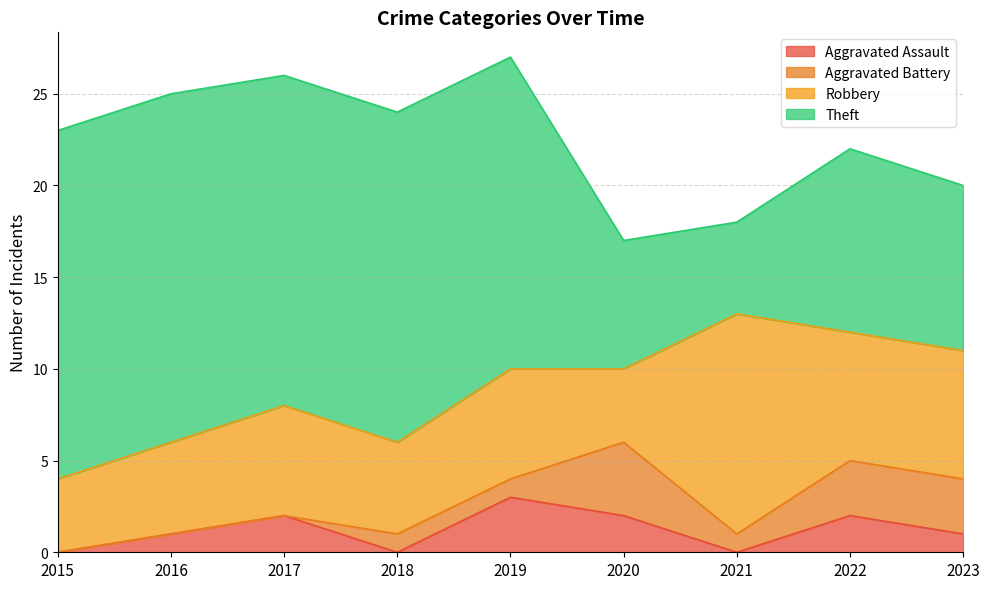

Reading left to right, list all the values displayed in this chart.

Aggravated Assault: 0	1	2	0	3	2	0	2	1
Aggravated Battery: 0	0	0	1	1	4	1	3	3
Robbery: 4	5	6	5	6	4	12	7	7
Theft: 19	19	18	18	17	7	5	10	9